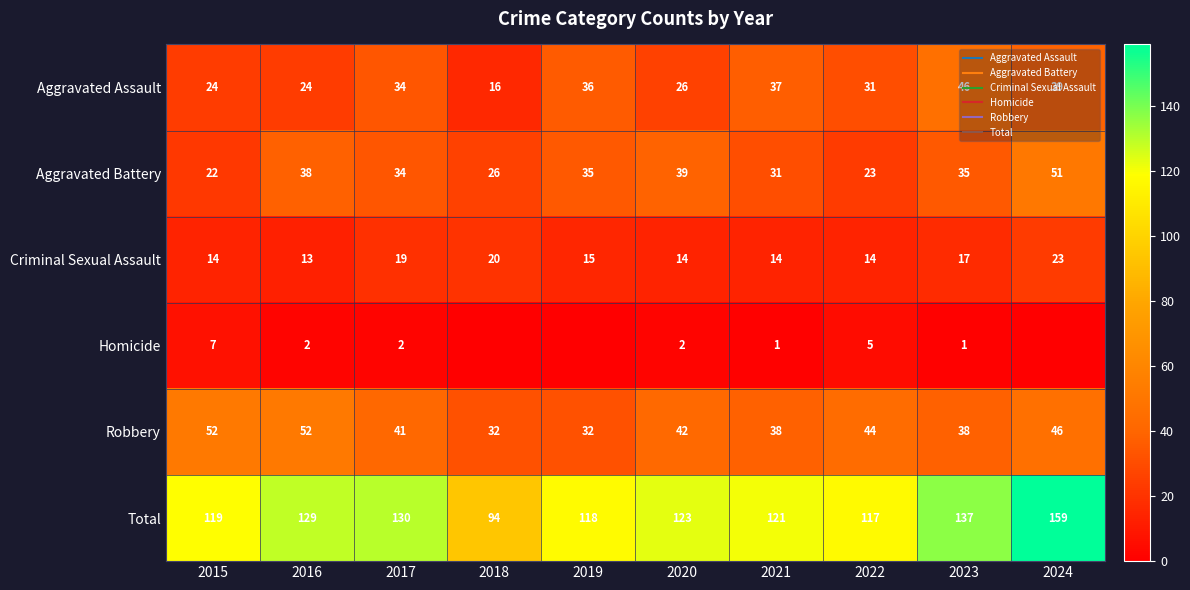

How many values in the Homicide series are below 2?

5